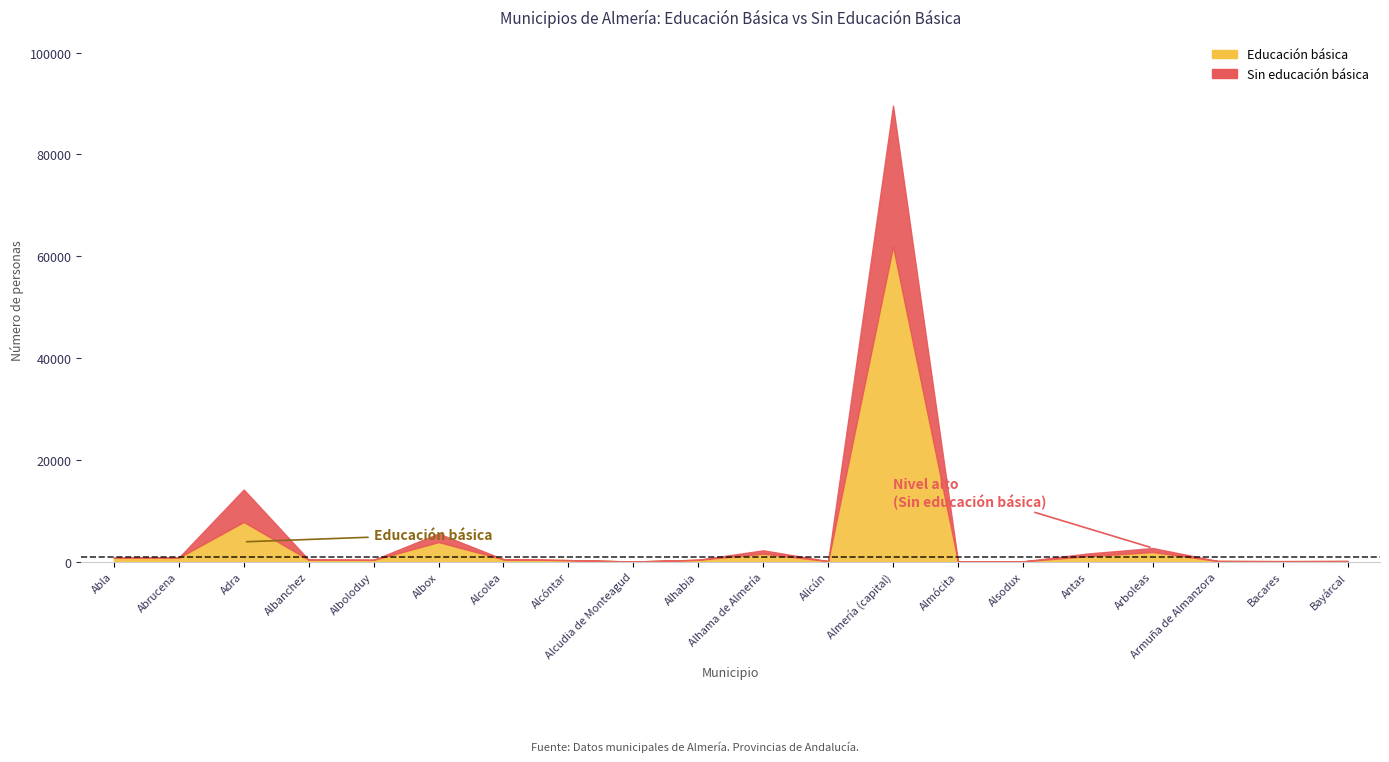

How many intersections are there between sin_educacion_basica and educacion_basica?

4